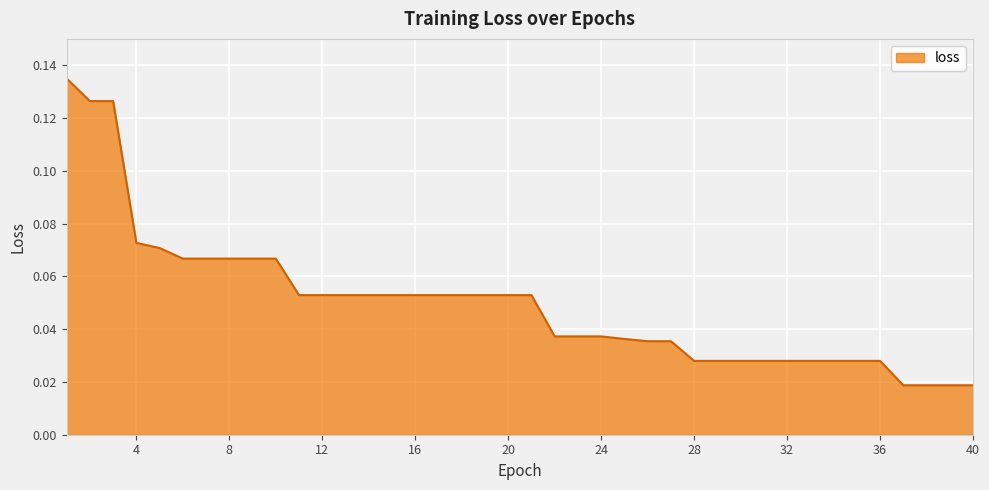

How many lines are shown in the chart?

1